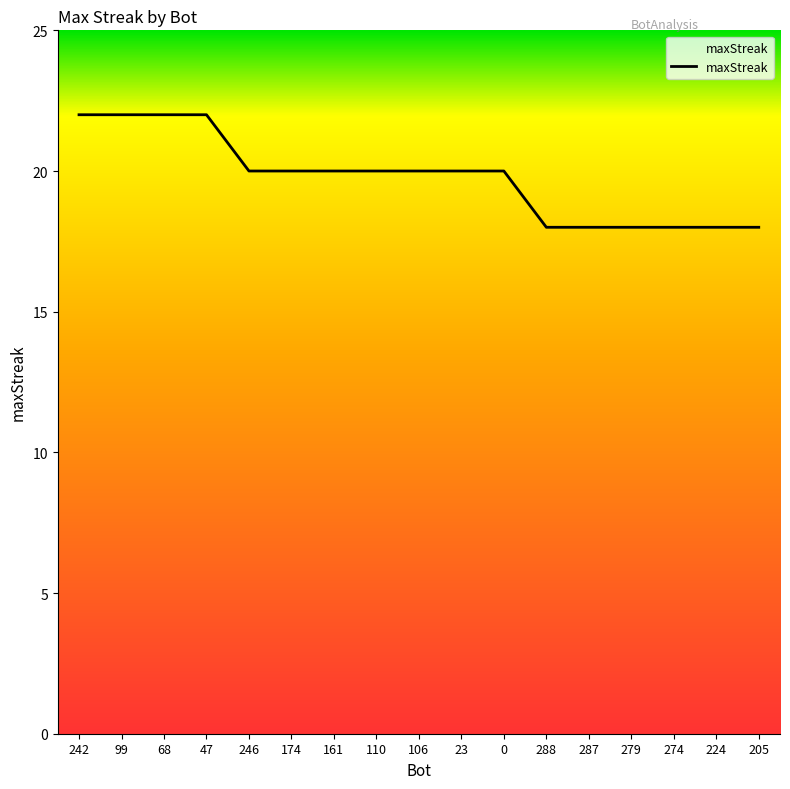

Does the chart display data point markers on the line(s)?

No